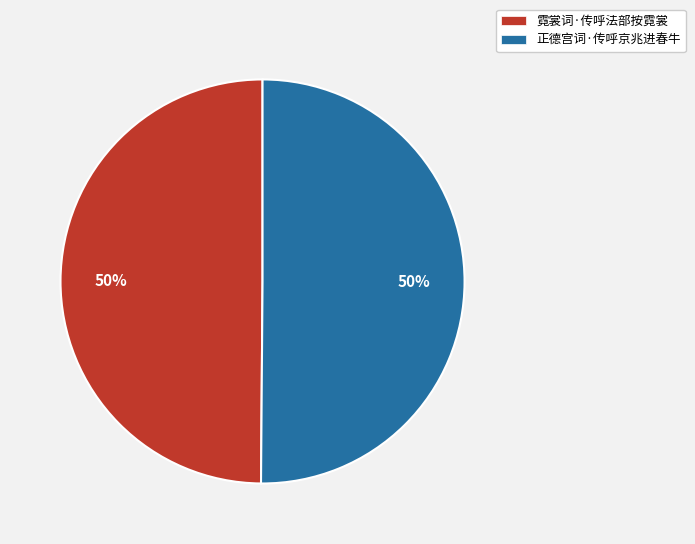

Is it true that 霓裳词·传呼法部按霓裳 is 50% of the pie?

True